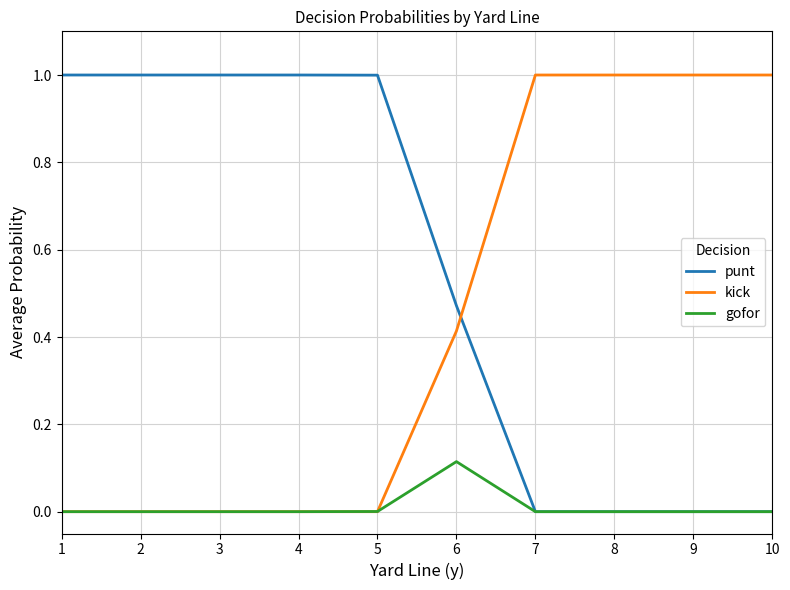

List the series in order of their overall mean, lowest first.

gofor, kick, punt